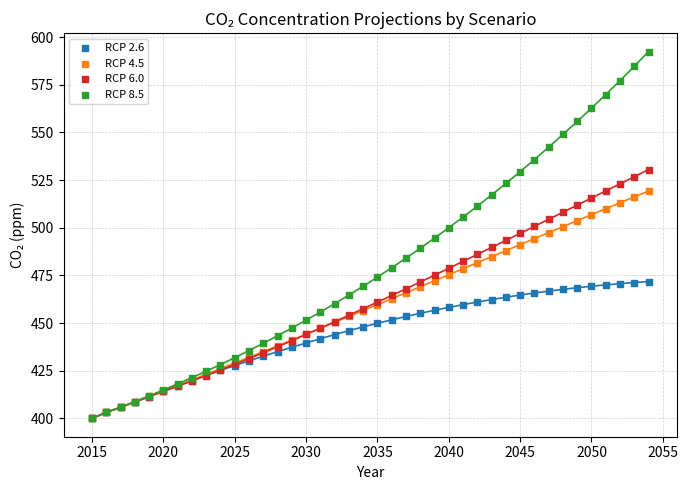

What are all the series names shown in the legend?

RCP 2.6, RCP 4.5, RCP 6.0, RCP 8.5